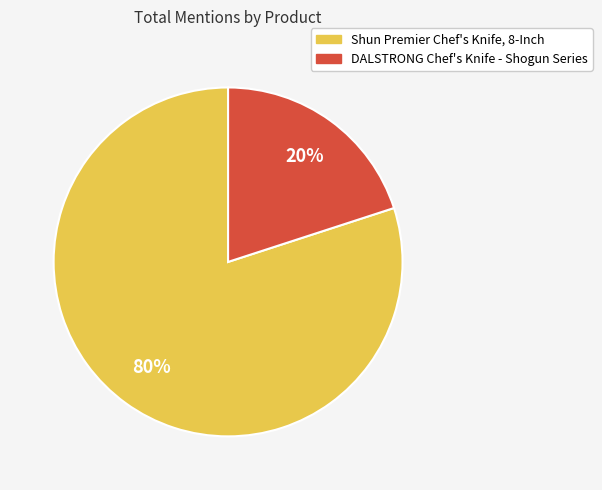

The Shun Premier Chef's Knife, 8-Inch slice represents 80% of the pie. True or false?

True